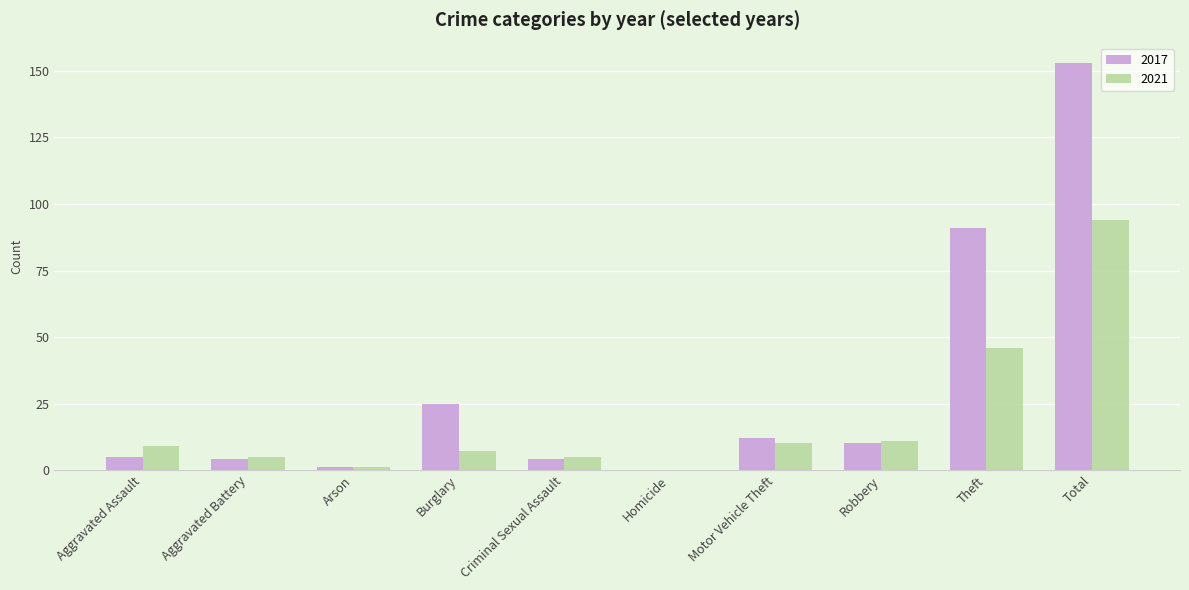

Which series changed the most between Burglary and Criminal Sexual Assault?

2017